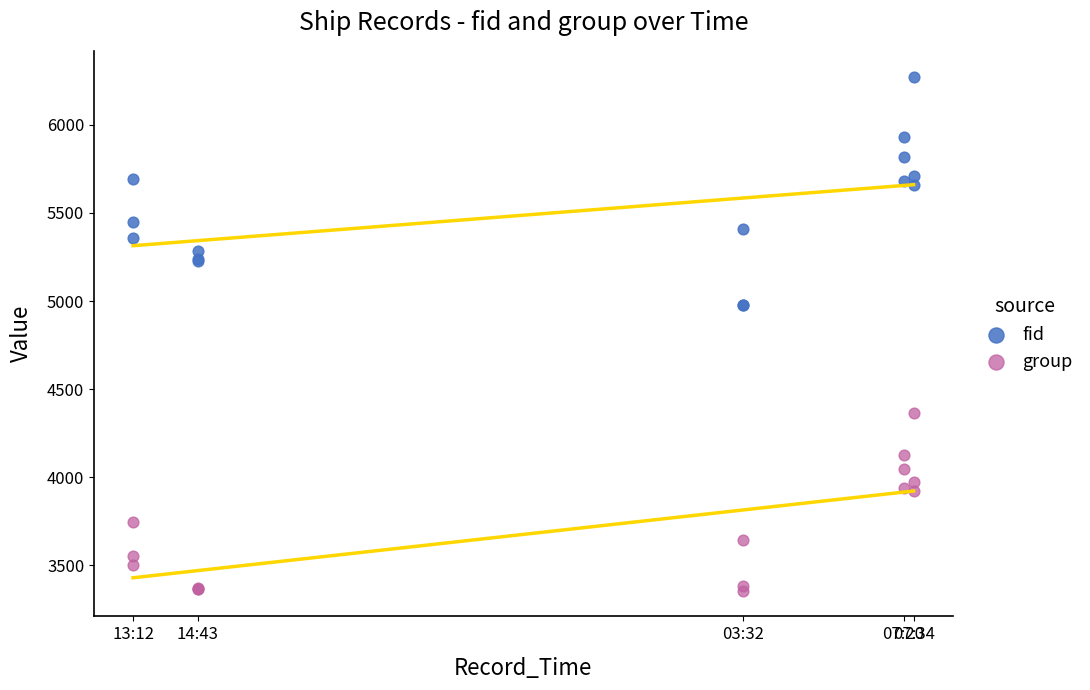

Which series has the largest Y range (max minus min)?

fid